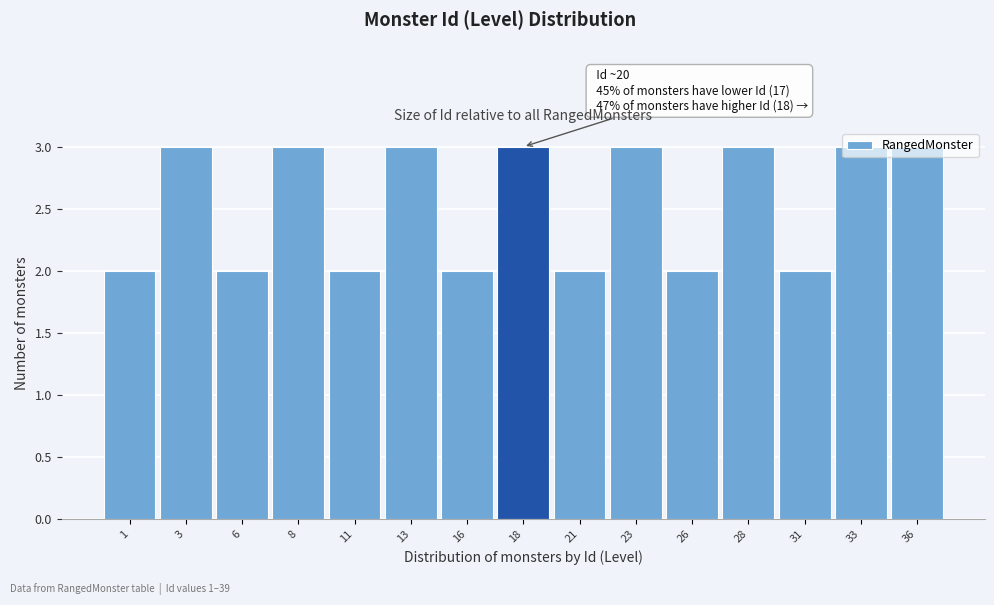

What is the greatest value displayed?

3